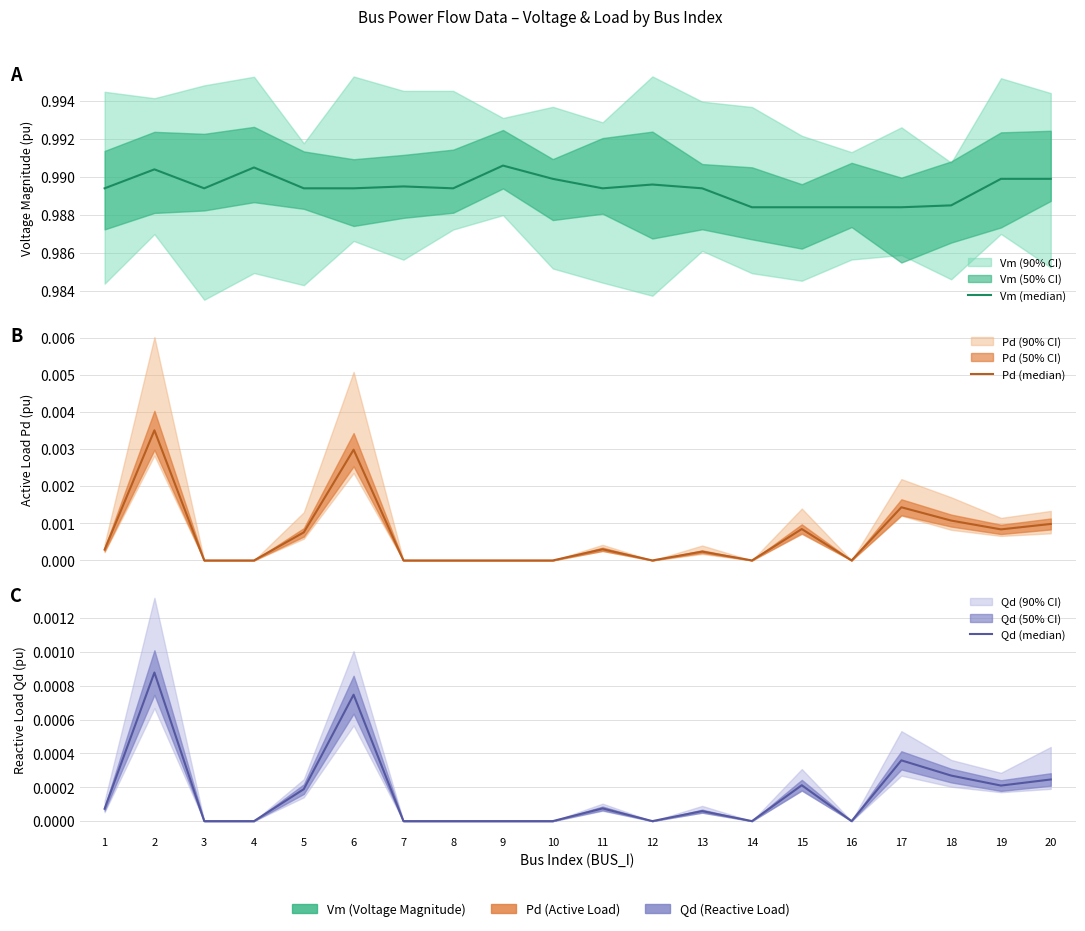

What is the average value of the Vm (median) series?

1.0